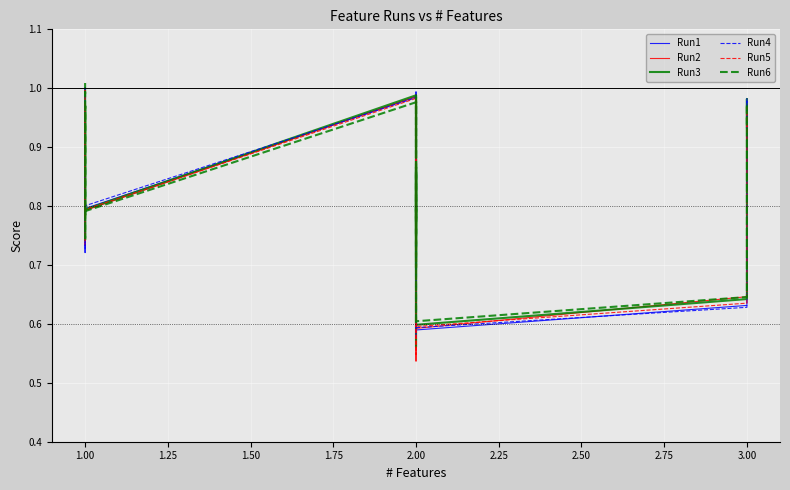

Reading right to left, transcribe all the data shown in this chart.

Run1: 0.9	1.0	1.0	0.9	0.6	0.6	0.7	0.7	0.8	0.9	0.6	0.6	0.7	0.8	0.7	0.7	0.8	0.9	0.8	0.8	0.8	0.9	1.0	0.9	0.9	0.8	0.8	0.9	1.0	0.8	0.9	1.0	0.8	0.8	0.9	1.0	0.7	0.9	1.0	1.0
Run2: 0.9	1.0	1.0	0.9	0.6	0.6	0.7	0.8	0.8	0.9	0.5	0.7	0.7	0.8	0.7	0.7	0.8	0.9	0.7	0.8	0.8	0.9	1.0	0.8	0.9	0.8	0.8	0.9	1.0	0.8	0.9	1.0	0.8	0.8	0.9	1.0	0.7	0.9	1.0	1.0
Run3: 0.9	1.0	1.0	0.9	0.6	0.6	0.7	0.7	0.8	0.9	0.6	0.6	0.7	0.9	0.7	0.7	0.8	0.9	0.7	0.8	0.8	0.9	1.0	0.9	0.9	0.8	0.8	0.9	1.0	0.8	0.9	1.0	0.8	0.8	0.9	1.0	0.7	0.9	1.0	1.0
Run4: 0.9	1.0	1.0	0.9	0.6	0.6	0.7	0.7	0.8	0.9	0.6	0.6	0.7	0.9	0.7	0.7	0.8	0.9	0.8	0.8	0.8	0.9	1.0	0.9	0.9	0.8	0.8	0.9	1.0	0.8	0.9	1.0	0.8	0.8	0.9	1.0	0.7	0.9	1.0	1.0
Run5: 0.9	1.0	1.0	0.9	0.6	0.6	0.7	0.7	0.8	0.9	0.5	0.7	0.7	0.8	0.7	0.7	0.8	0.8	0.7	0.8	0.8	0.9	1.0	0.8	0.9	0.8	0.8	0.9	1.0	0.8	0.9	1.0	0.8	0.8	0.9	1.0	0.7	0.9	1.0	1.0
Run6: 0.9	1.0	1.0	0.9	0.6	0.6	0.7	0.8	0.8	0.9	0.6	0.6	0.8	0.8	0.7	0.7	0.8	0.9	0.7	0.8	0.8	0.9	1.0	0.8	0.9	0.8	0.8	0.9	1.0	0.9	0.9	1.0	0.8	0.8	0.9	1.0	0.7	0.9	1.0	1.0